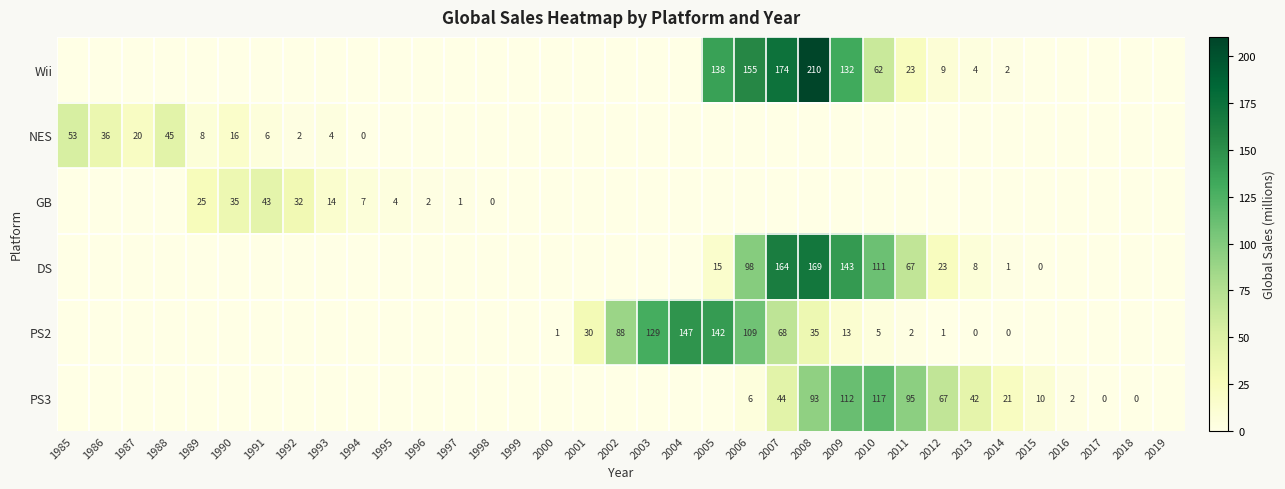

The Wii series shows 184 at 2005. True or false?

False